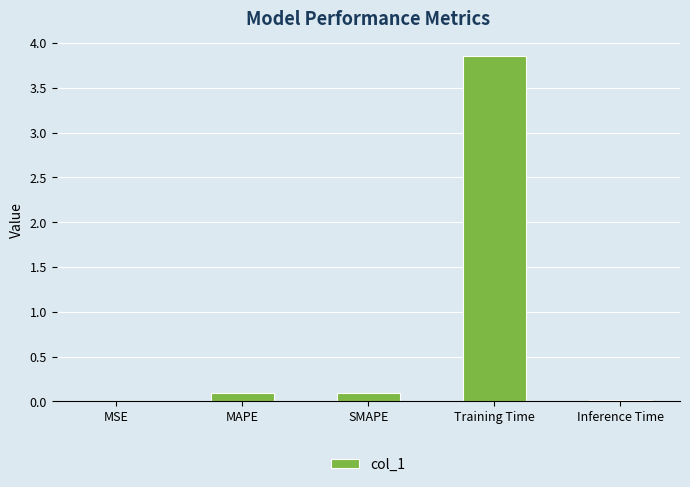

Between MAPE and Inference Time, which is larger?

MAPE